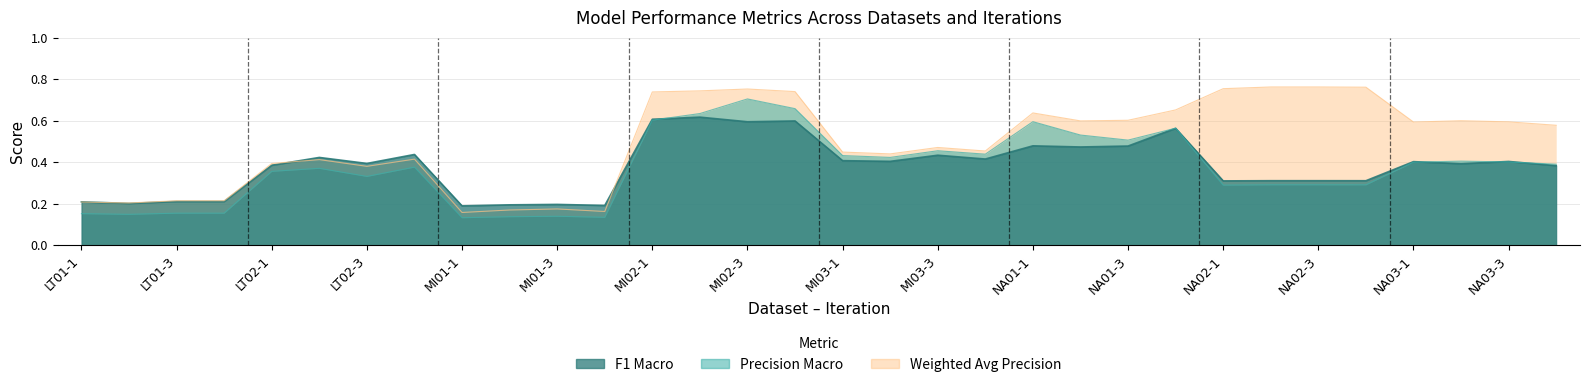

Reading right to left, transcribe all the data shown in this chart.

Precision Macro: NA03-4=0.4	NA03-3=0.4	NA03-2=0.4	NA03-1=0.4	NA02-4=0.3	NA02-3=0.3	NA02-2=0.3	NA02-1=0.3	NA01-4=0.6	NA01-3=0.5	NA01-2=0.5	NA01-1=0.6	MI03-4=0.4	MI03-3=0.5	MI03-2=0.4	MI03-1=0.4	MI02-4=0.7	MI02-3=0.7	MI02-2=0.6	MI02-1=0.6	MI01-4=0.1	MI01-3=0.1	MI01-2=0.1	MI01-1=0.1	LT02-4=0.4	LT02-3=0.3	LT02-2=0.4	LT02-1=0.4	LT01-4=0.2	LT01-3=0.2	LT01-2=0.1	LT01-1=0.2
F1 Macro: NA03-4=0.4	NA03-3=0.4	NA03-2=0.4	NA03-1=0.4	NA02-4=0.3	NA02-3=0.3	NA02-2=0.3	NA02-1=0.3	NA01-4=0.6	NA01-3=0.5	NA01-2=0.5	NA01-1=0.5	MI03-4=0.4	MI03-3=0.4	MI03-2=0.4	MI03-1=0.4	MI02-4=0.6	MI02-3=0.6	MI02-2=0.6	MI02-1=0.6	MI01-4=0.2	MI01-3=0.2	MI01-2=0.2	MI01-1=0.2	LT02-4=0.4	LT02-3=0.4	LT02-2=0.4	LT02-1=0.4	LT01-4=0.2	LT01-3=0.2	LT01-2=0.2	LT01-1=0.2
Weighted Avg Precision: NA03-4=0.6	NA03-3=0.6	NA03-2=0.6	NA03-1=0.6	NA02-4=0.8	NA02-3=0.8	NA02-2=0.8	NA02-1=0.8	NA01-4=0.7	NA01-3=0.6	NA01-2=0.6	NA01-1=0.6	MI03-4=0.5	MI03-3=0.5	MI03-2=0.4	MI03-1=0.4	MI02-4=0.7	MI02-3=0.8	MI02-2=0.7	MI02-1=0.7	MI01-4=0.2	MI01-3=0.2	MI01-2=0.2	MI01-1=0.2	LT02-4=0.4	LT02-3=0.4	LT02-2=0.4	LT02-1=0.4	LT01-4=0.2	LT01-3=0.2	LT01-2=0.2	LT01-1=0.2